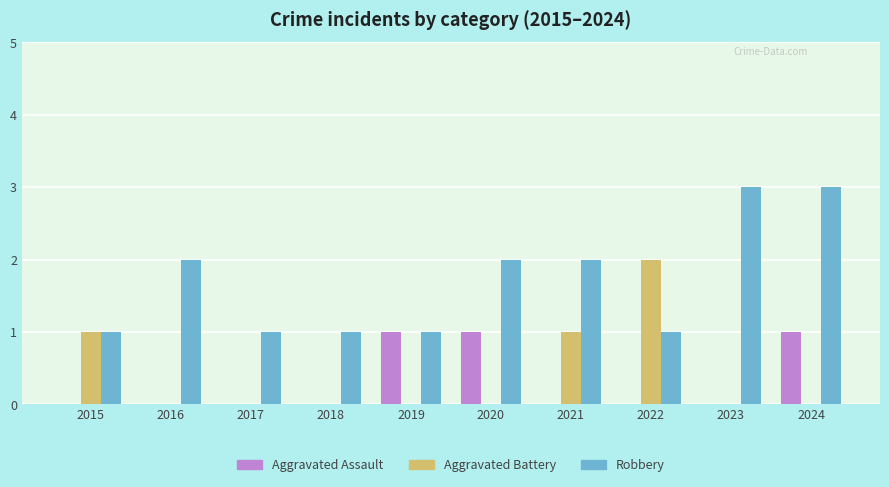

Which category has the highest value in the Aggravated Battery series?

2022